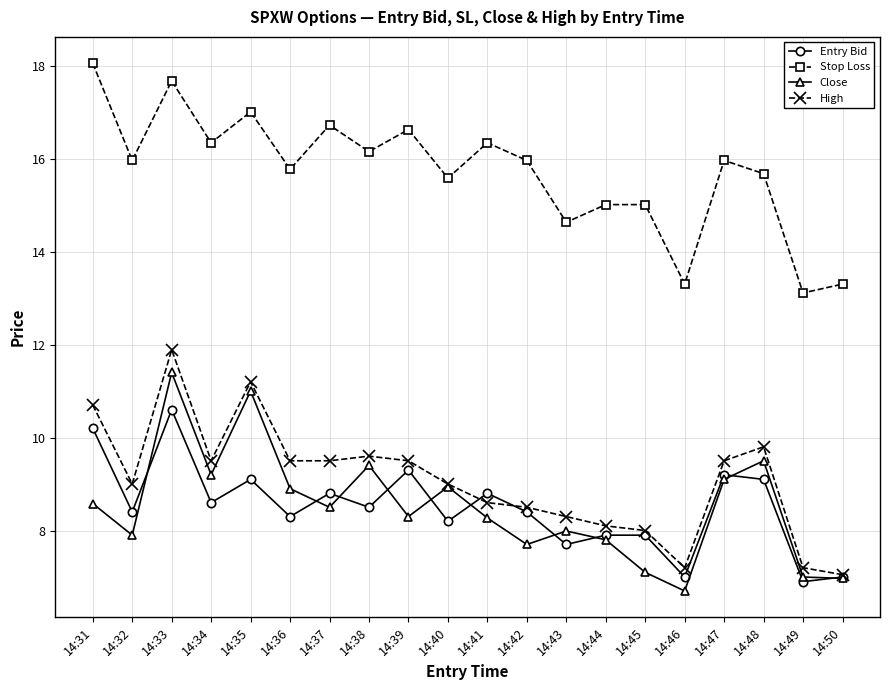

The High series shows 2.5 at 14:47. True or false?

False